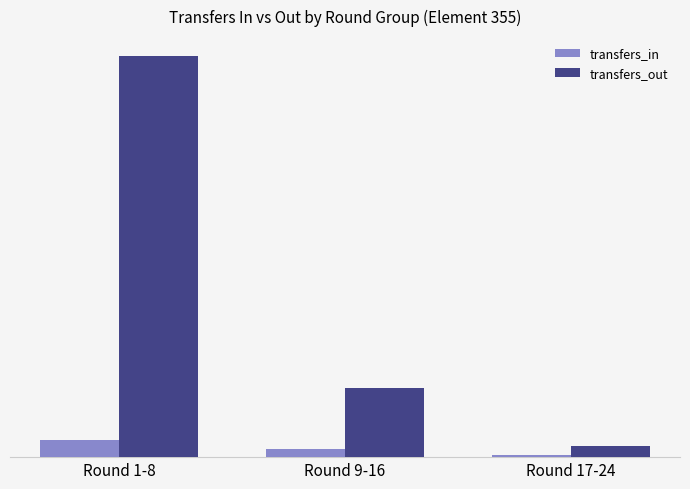

Which category has the lowest value across all series?

Round 17-24